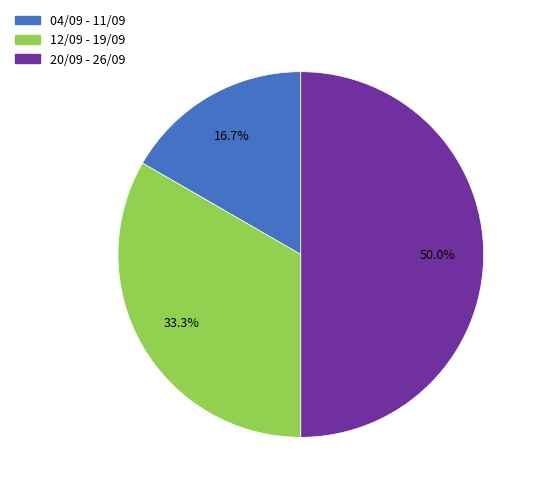

How many slices are in this pie chart?

3